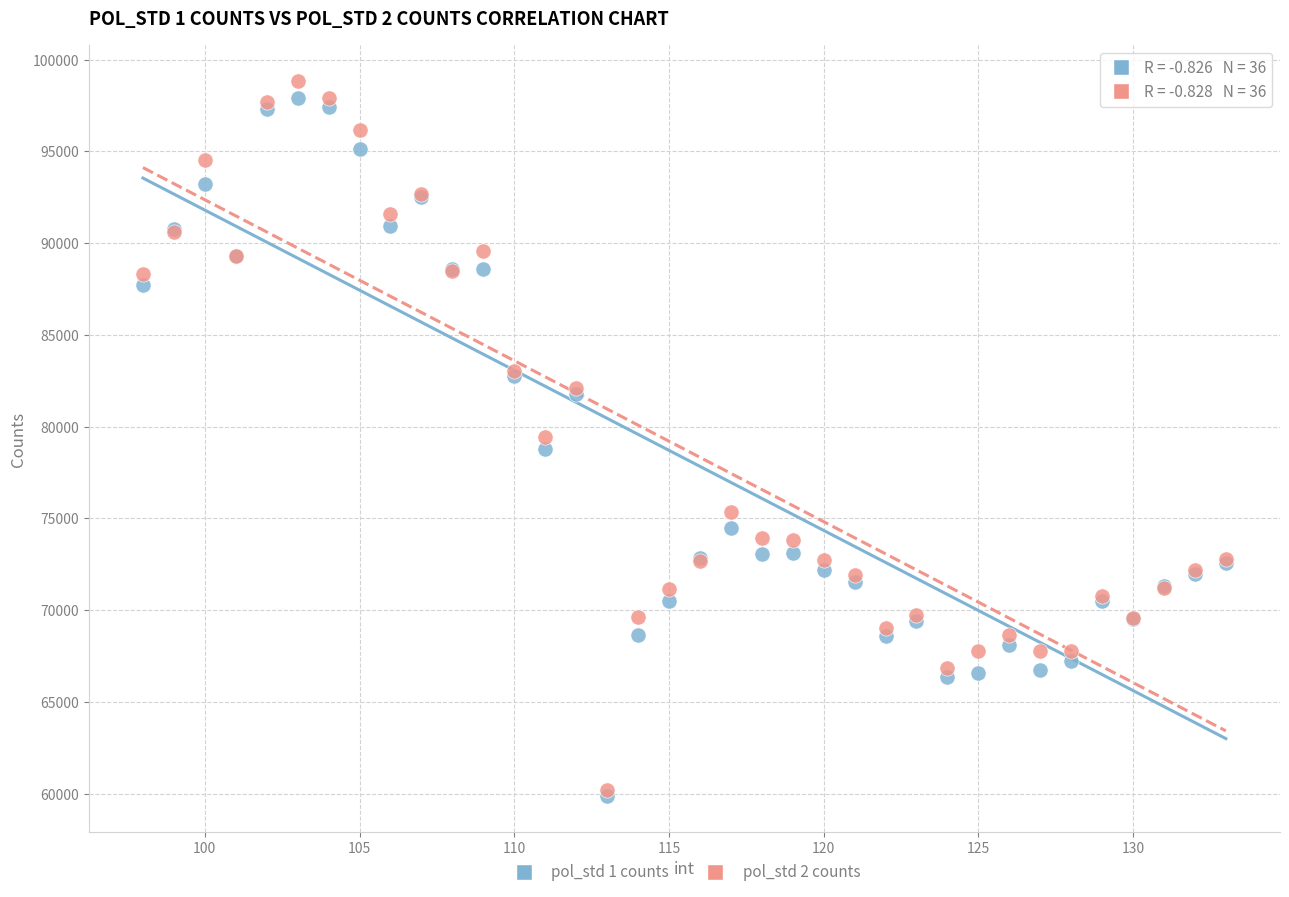

What are all the series names shown in the legend?

pol_std 1 counts, pol_std 2 counts